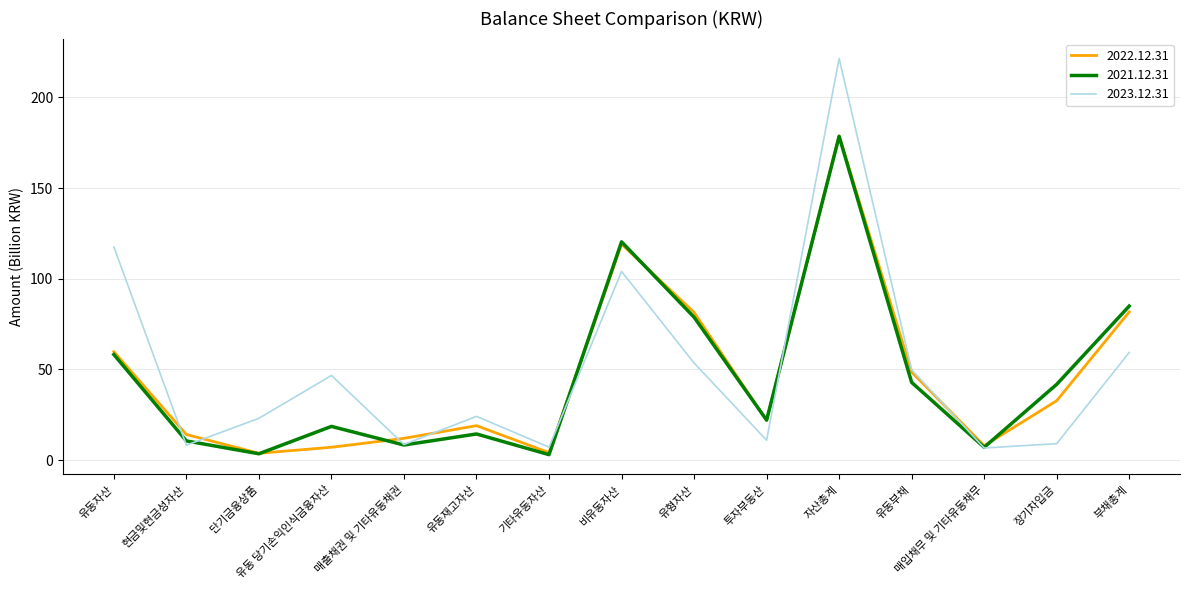

What is the greatest value displayed?

221.6